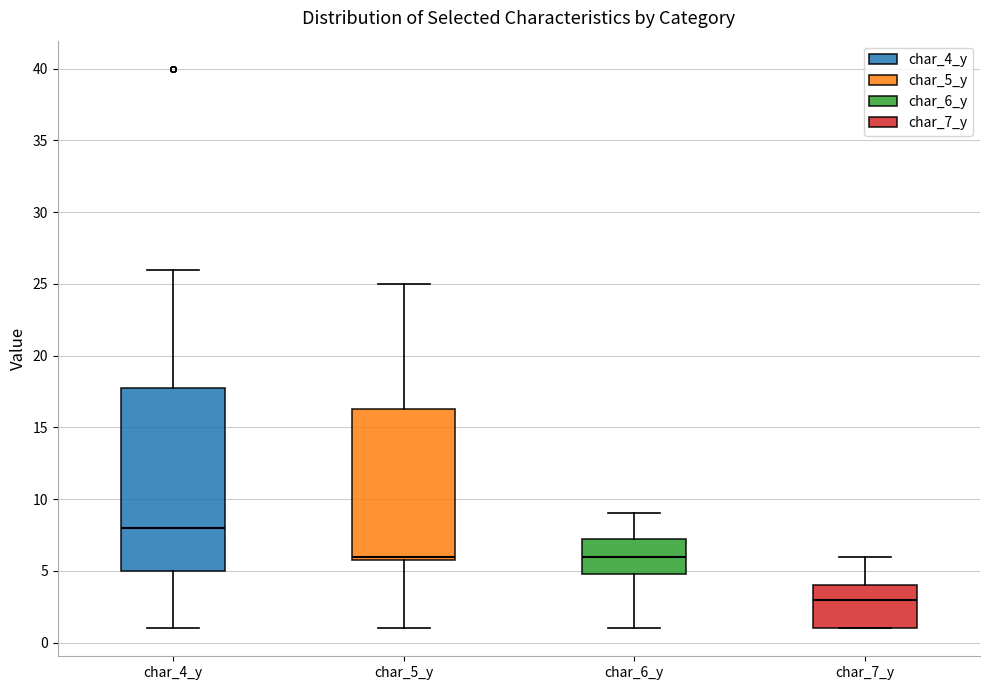

Which box's median line is the highest?

char_4_y